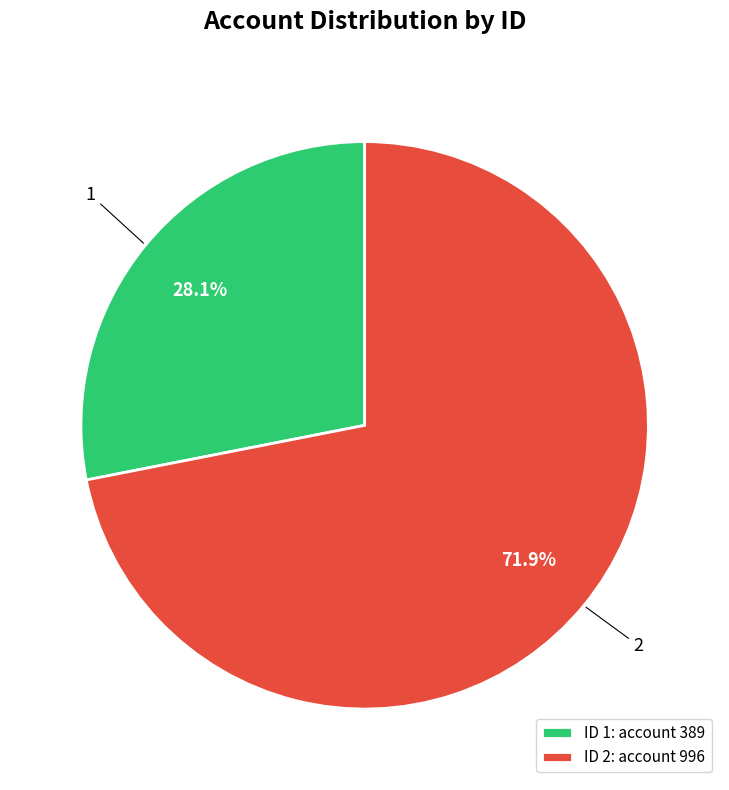

Which slice represents more than half of the pie?

2